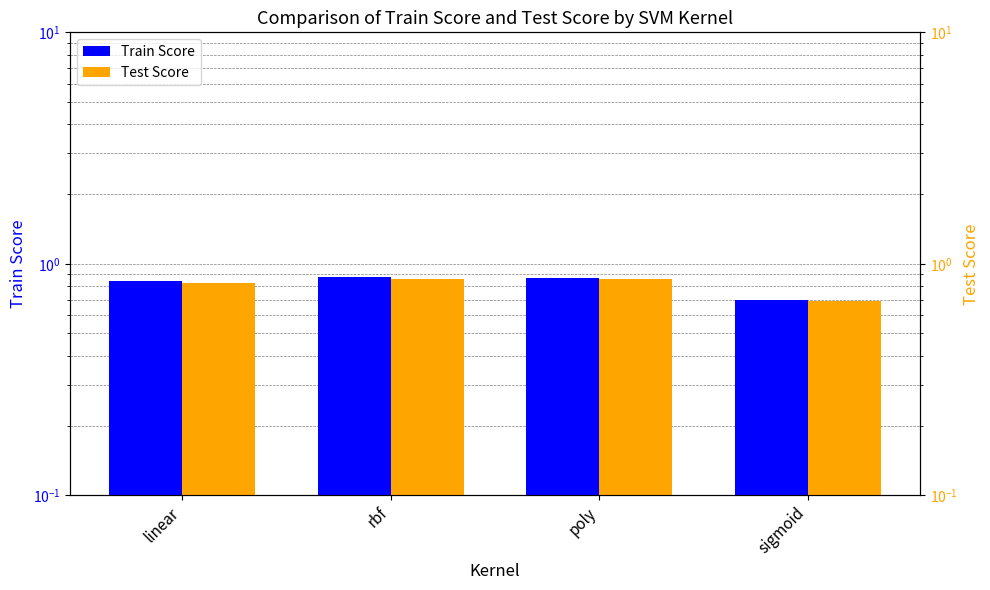

Reading right to left, list all the values displayed in this chart.

Train Score: 0.7	0.9	0.9	0.8
Test Score: 0.7	0.9	0.9	0.8